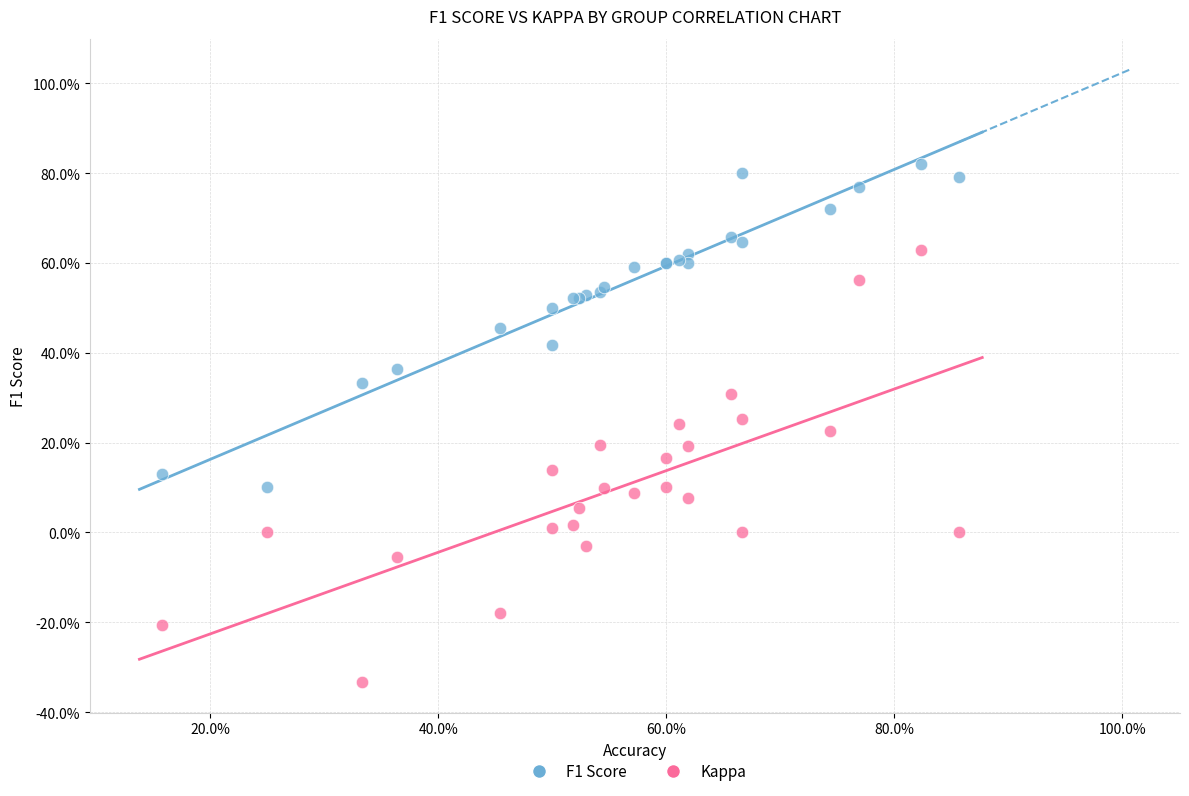

What are all the series names shown in the legend?

F1 Score, Kappa